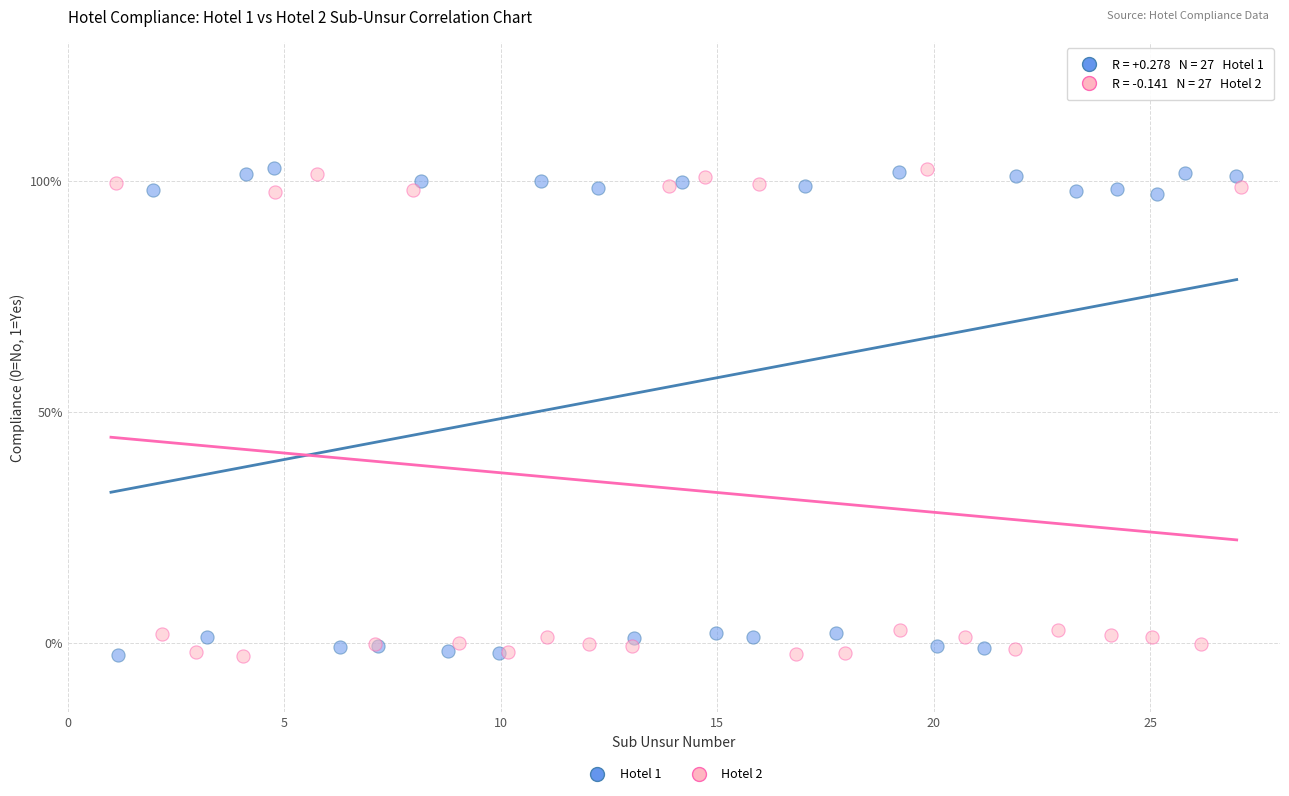

What are all the series names shown in the legend?

Hotel 1, Hotel 2